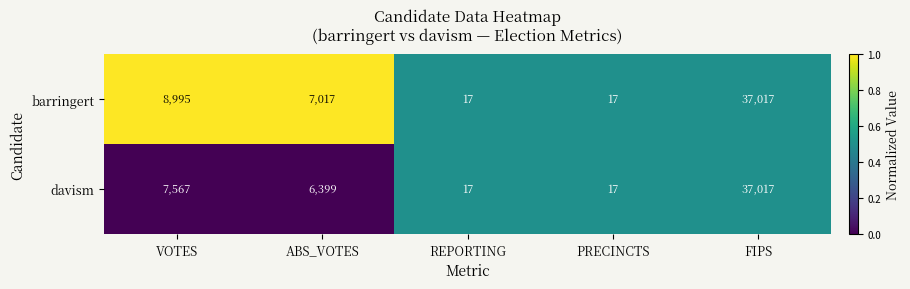

Rank the series at VOTES from highest to lowest value.

barringert, davism